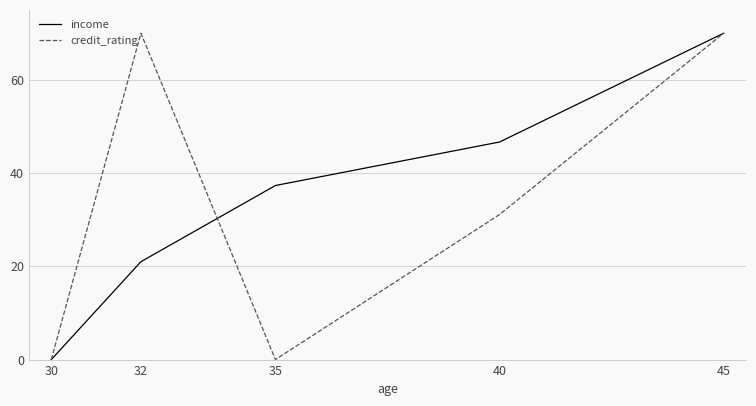

Rank the series at 35 from lowest to highest value.

credit_rating, income